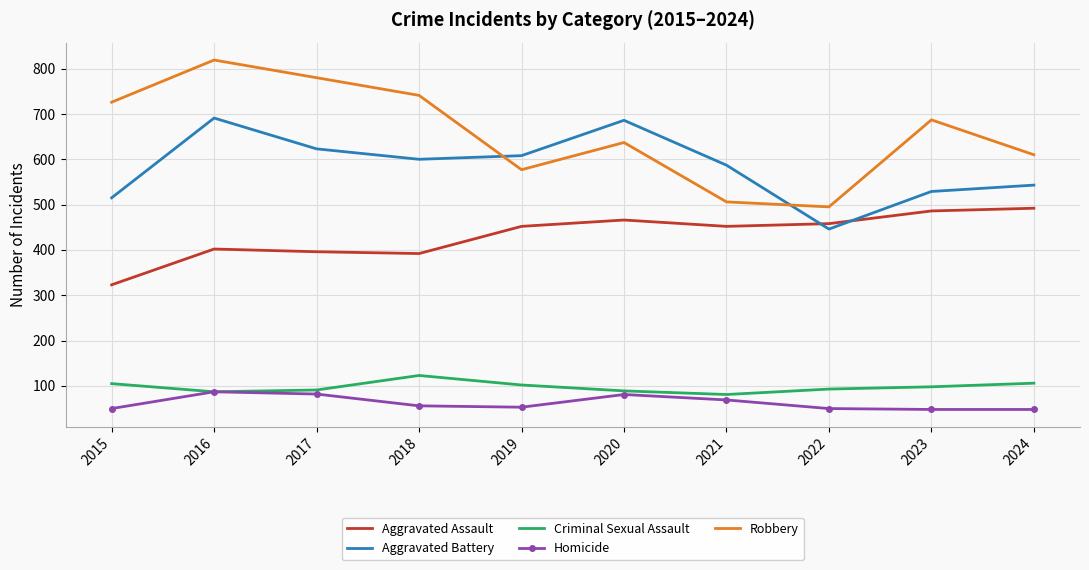

What is the minimum value for Robbery?

495